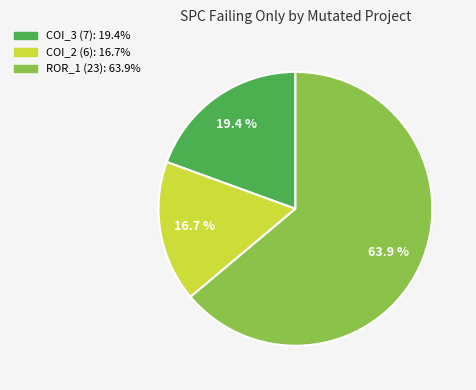

How many slices are in this pie chart?

3